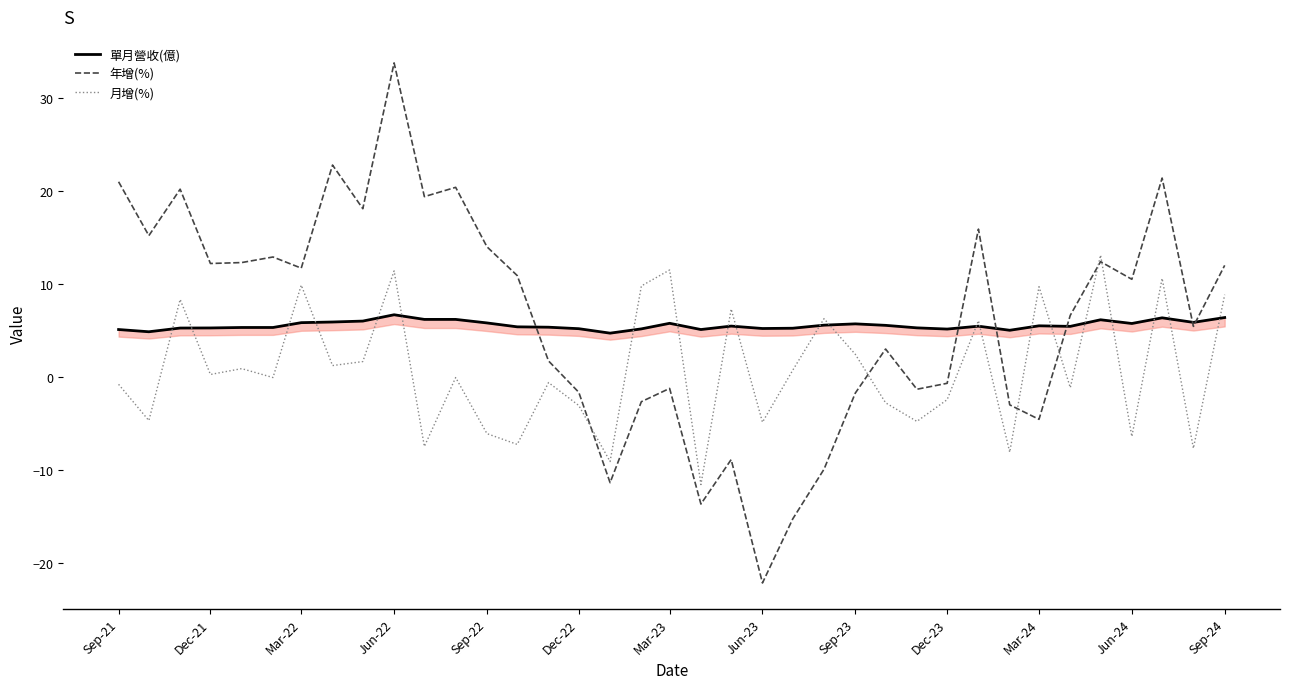

Reading left to right, what are all the values shown in this chart?

單月營收(億): 5.1	4.8	5.2	5.3	5.3	5.3	5.8	5.9	6.0	6.7	6.2	6.2	5.8	5.4	5.3	5.2	4.7	5.2	5.8	5.1	5.5	5.2	5.2	5.6	5.7	5.5	5.3	5.1	5.5	5.0	5.5	5.4	6.1	5.7	6.3	5.9	6.4
年增(%): 21.0	15.2	20.2	12.2	12.3	12.9	11.7	22.8	18.1	33.8	19.4	20.4	14.0	10.9	1.7	-1.7	-11.4	-2.7	-1.2	-13.7	-8.9	-22.2	-15.3	-9.9	-1.8	3.0	-1.3	-0.7	15.9	-3.0	-4.6	6.6	12.4	10.5	21.4	5.4	12.0
月增(%): -0.8	-4.7	8.3	0.2	0.9	-0.1	9.9	1.2	1.6	11.4	-7.5	-0.1	-6.1	-7.3	-0.6	-3.1	-9.1	9.8	11.5	-11.6	7.3	-4.9	0.7	6.3	2.4	-2.8	-4.8	-2.5	6.0	-8.1	9.7	-1.2	13.1	-6.4	10.6	-7.7	8.8